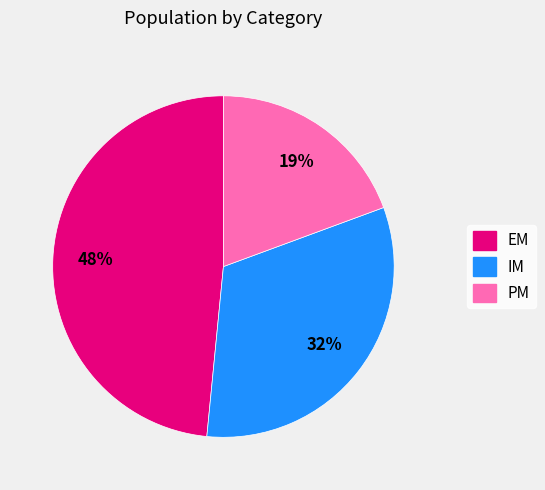

To the nearest percent, what is the difference between the largest and smallest slice percentages?

29%